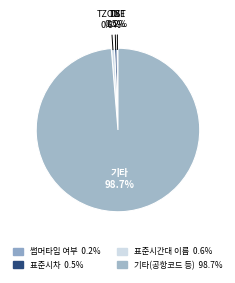

How many segments does this pie chart have?

4